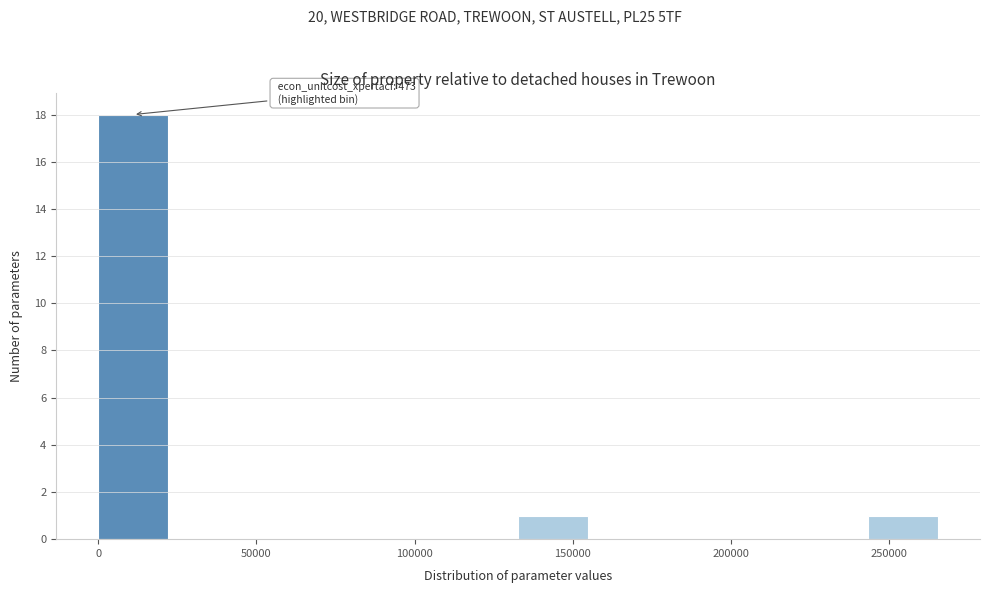

Which range on the x-axis has the tallest bar?

0 to 20000